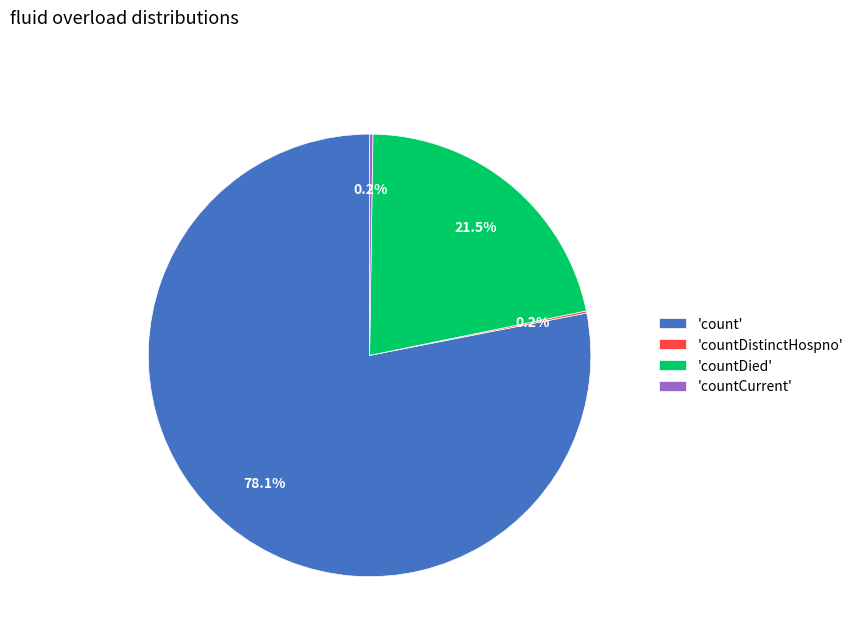

Does 'countDied' represent more than half of the total?

No